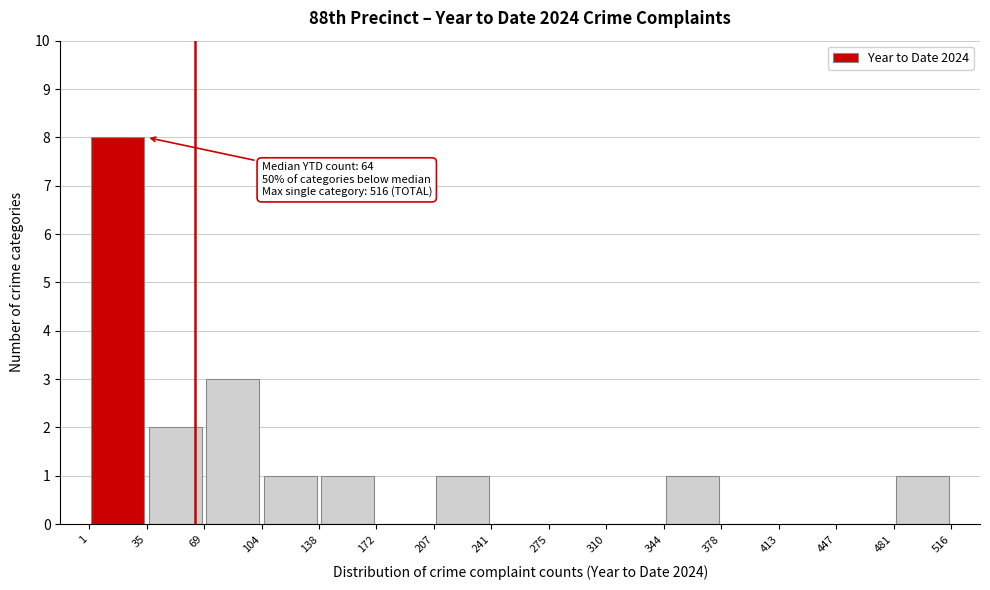

Which range on the x-axis has the tallest bar?

1 to 35